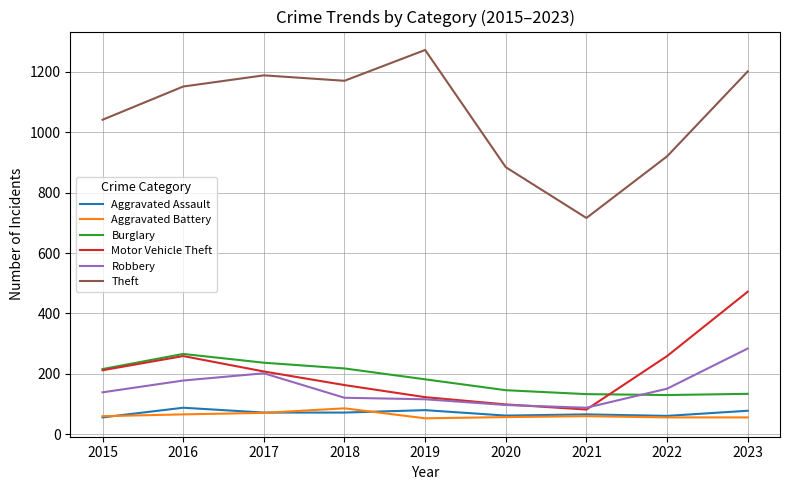

True or false: Aggravated Assault and Theft intersect in this chart.

False